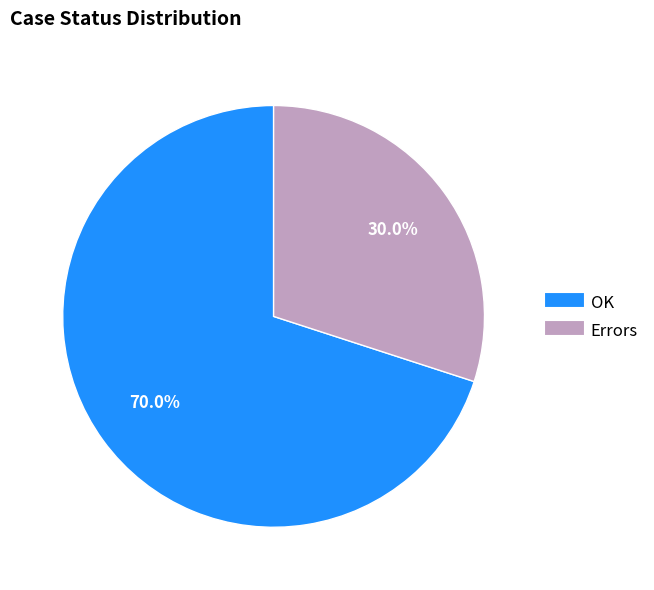

Count the number of slices in the pie.

2